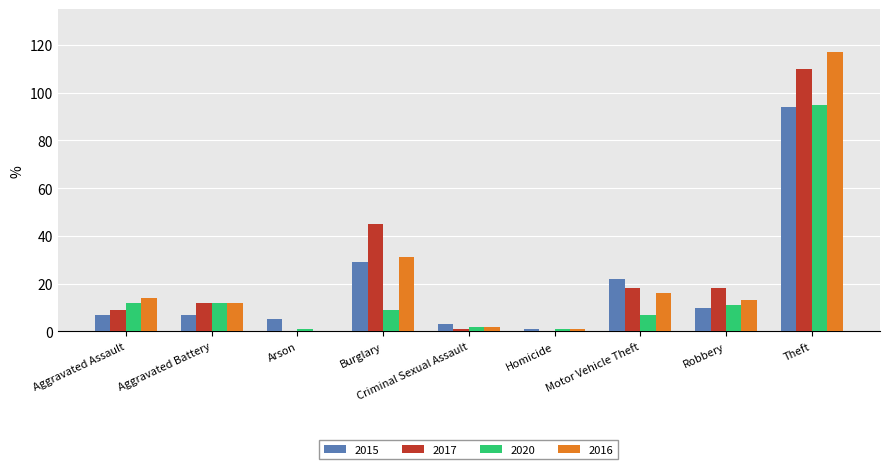

At which label is 2016 closest to 58?

Burglary